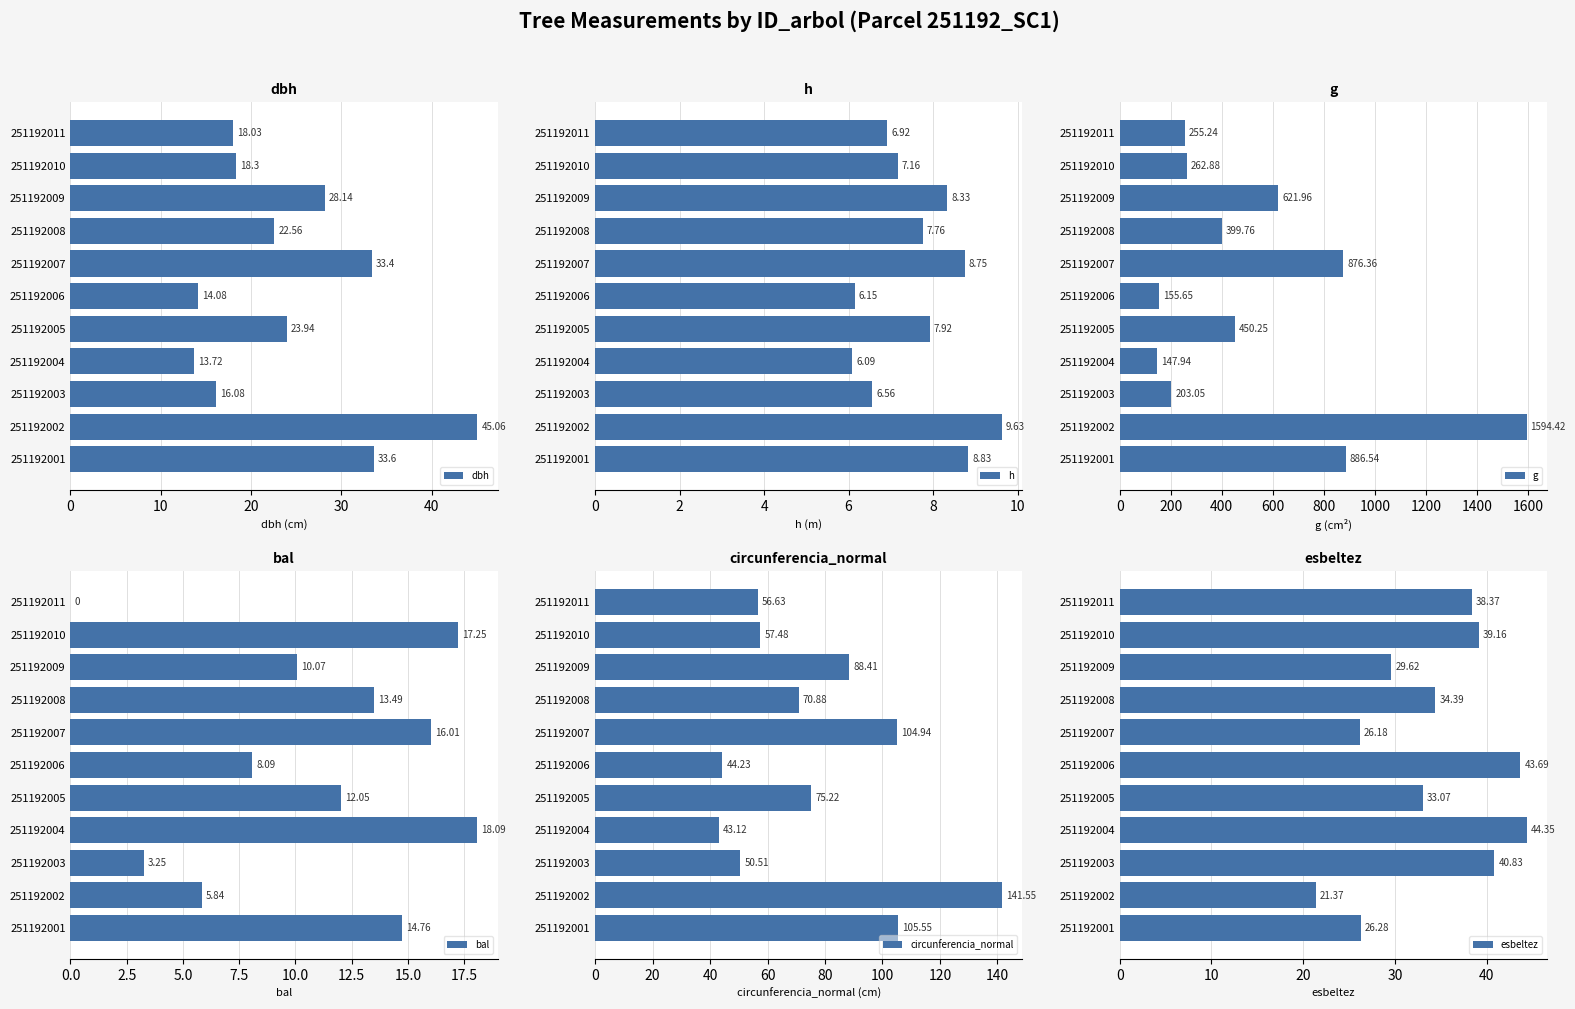

What is the sum of the esbeltez values at 251192009 and 251192005?

62.7